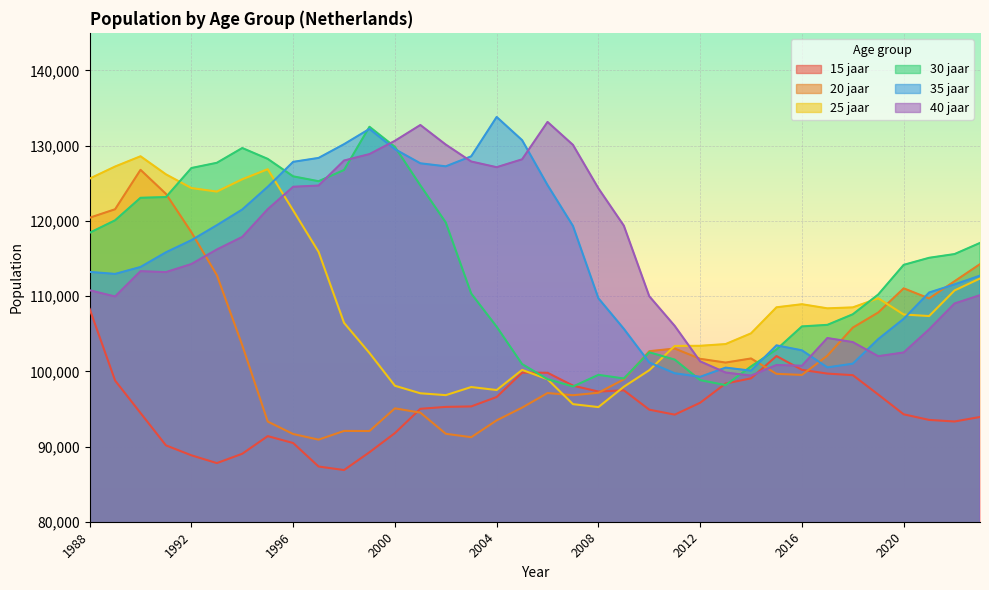

Which category has the lowest value in the 40 jaar series?

2014